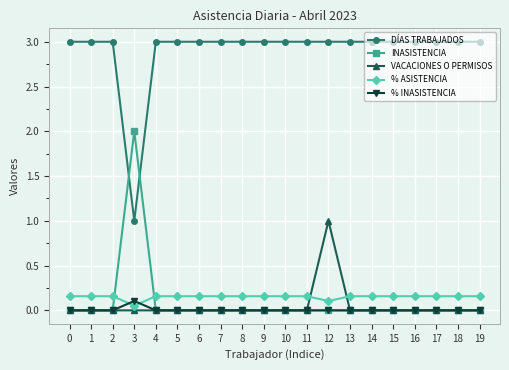

True or false: DÍAS TRABAJADOS and % ASISTENCIA intersect in this chart.

False